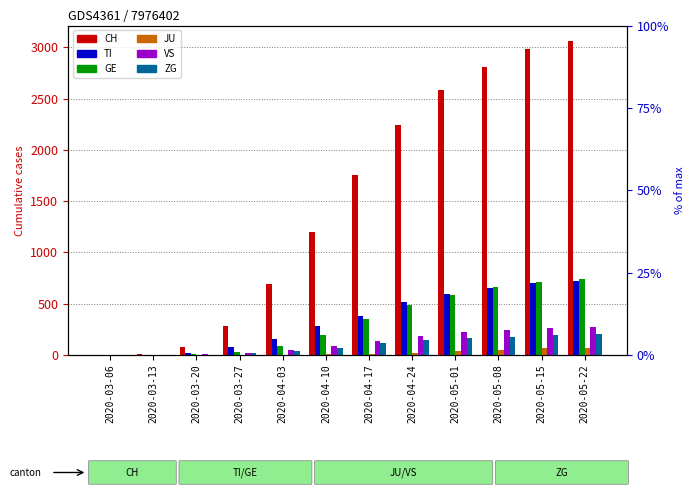

The GE series shows 9 at 2020-03-20. True or false?

True